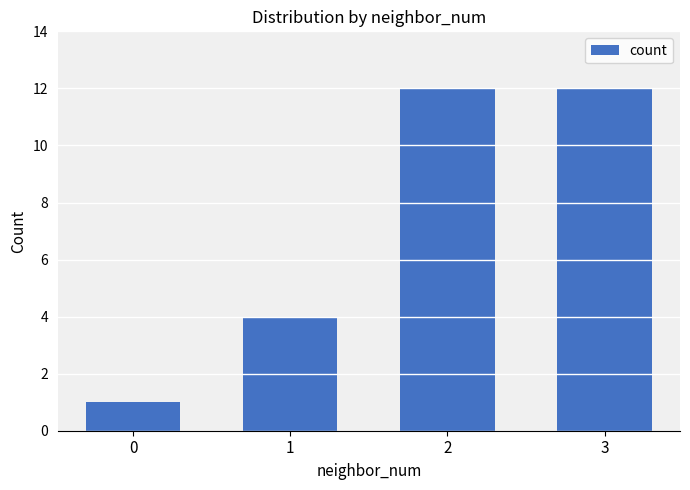

What is the average value?

7